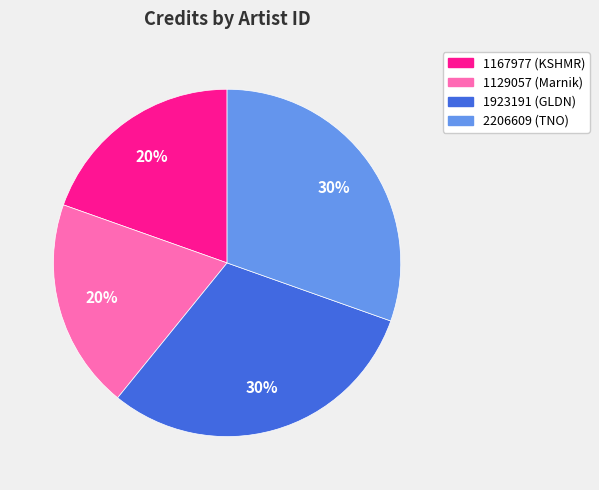

To the nearest percent, what portion does 1923191 represent?

30%